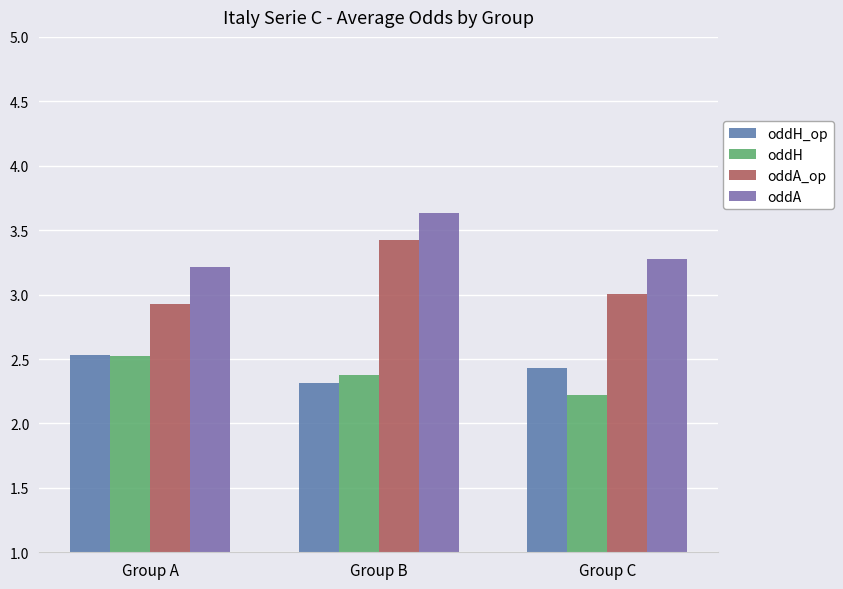

The value of oddA at Group C is 3.3. True or false?

True